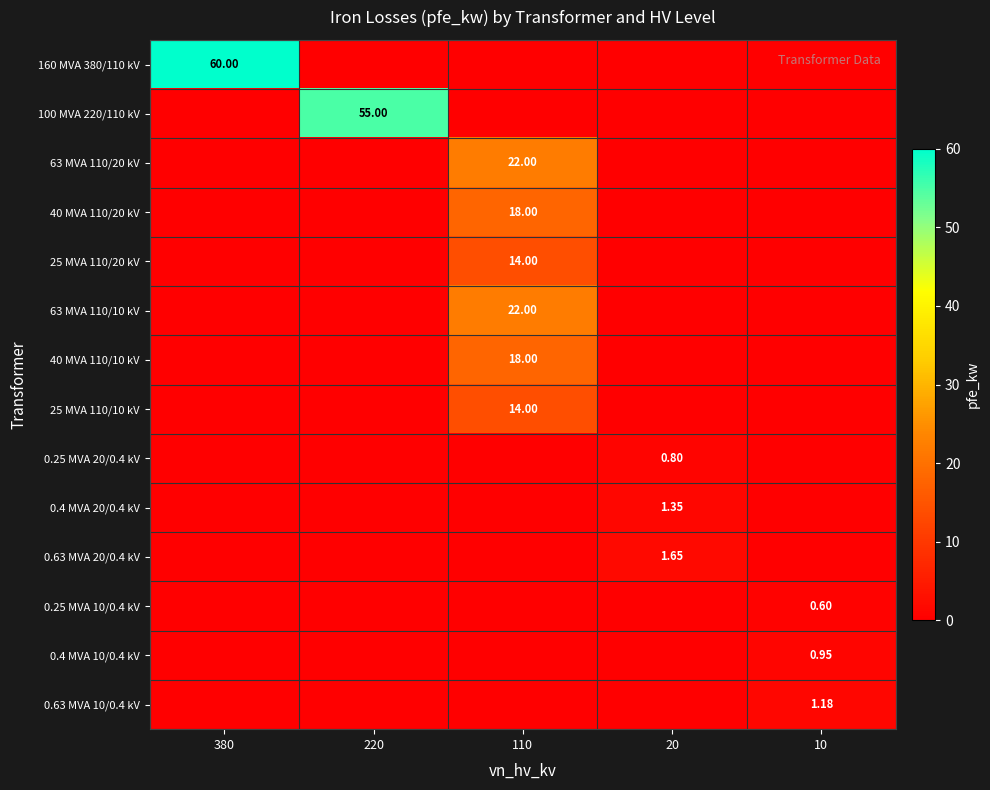

Between 110 and 20, which is larger?

110